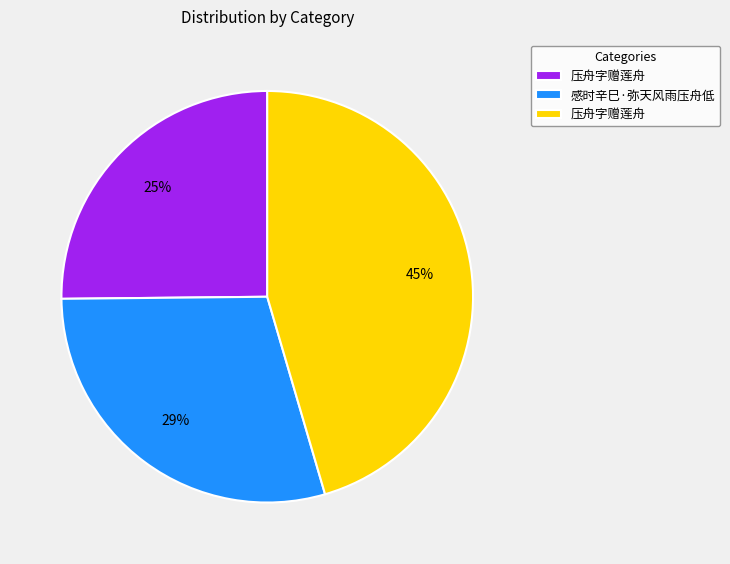

Does any single category account for the majority?

No